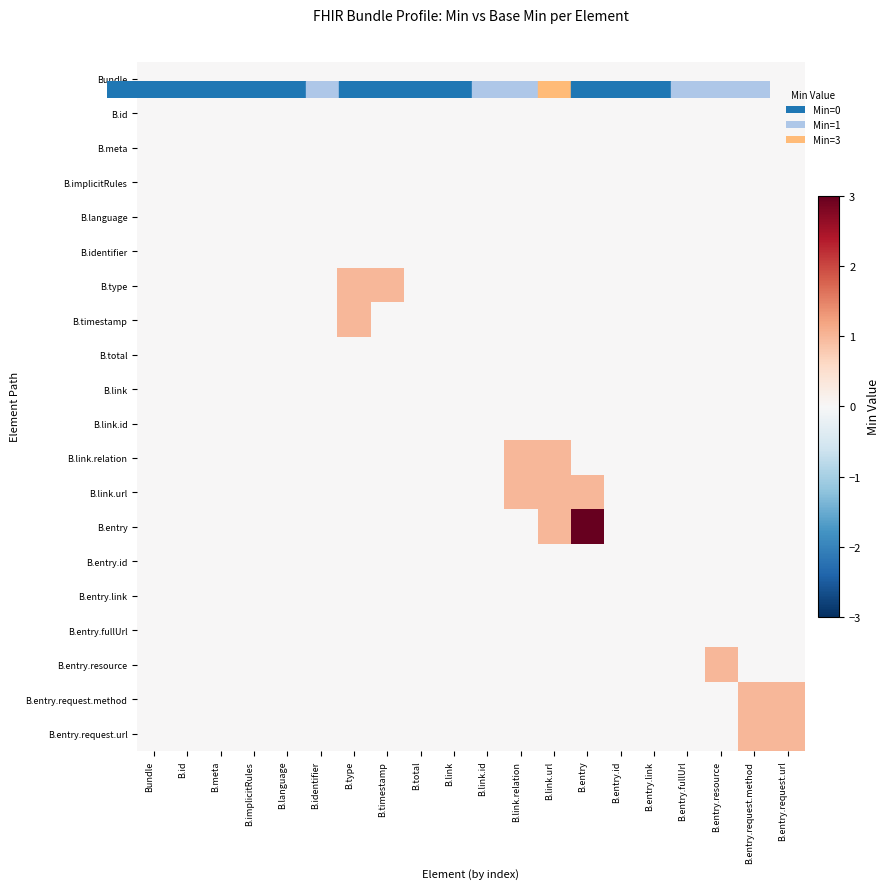

Reading right to left, extract all data points from this chart.

Bundle: B.entry.request.url=0	B.entry.request.method=0	B.entry.resource=0	B.entry.fullUrl=0	B.entry.link=0	B.entry.id=0	B.entry=0	B.link.url=0	B.link.relation=0	B.link.id=0	B.link=0	B.total=0	B.timestamp=0	B.type=0	B.identifier=0	B.language=0	B.implicitRules=0	B.meta=0	B.id=0	Bundle=0
B.id: B.entry.request.url=0	B.entry.request.method=0	B.entry.resource=0	B.entry.fullUrl=0	B.entry.link=0	B.entry.id=0	B.entry=0	B.link.url=0	B.link.relation=0	B.link.id=0	B.link=0	B.total=0	B.timestamp=0	B.type=0	B.identifier=0	B.language=0	B.implicitRules=0	B.meta=0	B.id=0	Bundle=0
B.meta: B.entry.request.url=0	B.entry.request.method=0	B.entry.resource=0	B.entry.fullUrl=0	B.entry.link=0	B.entry.id=0	B.entry=0	B.link.url=0	B.link.relation=0	B.link.id=0	B.link=0	B.total=0	B.timestamp=0	B.type=0	B.identifier=0	B.language=0	B.implicitRules=0	B.meta=0	B.id=0	Bundle=0
B.implicitRules: B.entry.request.url=0	B.entry.request.method=0	B.entry.resource=0	B.entry.fullUrl=0	B.entry.link=0	B.entry.id=0	B.entry=0	B.link.url=0	B.link.relation=0	B.link.id=0	B.link=0	B.total=0	B.timestamp=0	B.type=0	B.identifier=0	B.language=0	B.implicitRules=0	B.meta=0	B.id=0	Bundle=0
B.language: B.entry.request.url=0	B.entry.request.method=0	B.entry.resource=0	B.entry.fullUrl=0	B.entry.link=0	B.entry.id=0	B.entry=0	B.link.url=0	B.link.relation=0	B.link.id=0	B.link=0	B.total=0	B.timestamp=0	B.type=0	B.identifier=0	B.language=0	B.implicitRules=0	B.meta=0	B.id=0	Bundle=0
B.identifier: B.entry.request.url=0	B.entry.request.method=0	B.entry.resource=0	B.entry.fullUrl=0	B.entry.link=0	B.entry.id=0	B.entry=0	B.link.url=0	B.link.relation=0	B.link.id=0	B.link=0	B.total=0	B.timestamp=0	B.type=0	B.identifier=0	B.language=0	B.implicitRules=0	B.meta=0	B.id=0	Bundle=0
B.type: B.entry.request.url=0	B.entry.request.method=0	B.entry.resource=0	B.entry.fullUrl=0	B.entry.link=0	B.entry.id=0	B.entry=0	B.link.url=0	B.link.relation=0	B.link.id=0	B.link=0	B.total=0	B.timestamp=1	B.type=1	B.identifier=0	B.language=0	B.implicitRules=0	B.meta=0	B.id=0	Bundle=0
B.timestamp: B.entry.request.url=0	B.entry.request.method=0	B.entry.resource=0	B.entry.fullUrl=0	B.entry.link=0	B.entry.id=0	B.entry=0	B.link.url=0	B.link.relation=0	B.link.id=0	B.link=0	B.total=0	B.timestamp=0	B.type=1	B.identifier=0	B.language=0	B.implicitRules=0	B.meta=0	B.id=0	Bundle=0
B.total: B.entry.request.url=0	B.entry.request.method=0	B.entry.resource=0	B.entry.fullUrl=0	B.entry.link=0	B.entry.id=0	B.entry=0	B.link.url=0	B.link.relation=0	B.link.id=0	B.link=0	B.total=0	B.timestamp=0	B.type=0	B.identifier=0	B.language=0	B.implicitRules=0	B.meta=0	B.id=0	Bundle=0
B.link: B.entry.request.url=0	B.entry.request.method=0	B.entry.resource=0	B.entry.fullUrl=0	B.entry.link=0	B.entry.id=0	B.entry=0	B.link.url=0	B.link.relation=0	B.link.id=0	B.link=0	B.total=0	B.timestamp=0	B.type=0	B.identifier=0	B.language=0	B.implicitRules=0	B.meta=0	B.id=0	Bundle=0
B.link.id: B.entry.request.url=0	B.entry.request.method=0	B.entry.resource=0	B.entry.fullUrl=0	B.entry.link=0	B.entry.id=0	B.entry=0	B.link.url=0	B.link.relation=0	B.link.id=0	B.link=0	B.total=0	B.timestamp=0	B.type=0	B.identifier=0	B.language=0	B.implicitRules=0	B.meta=0	B.id=0	Bundle=0
B.link.relation: B.entry.request.url=0	B.entry.request.method=0	B.entry.resource=0	B.entry.fullUrl=0	B.entry.link=0	B.entry.id=0	B.entry=0	B.link.url=1	B.link.relation=1	B.link.id=0	B.link=0	B.total=0	B.timestamp=0	B.type=0	B.identifier=0	B.language=0	B.implicitRules=0	B.meta=0	B.id=0	Bundle=0
B.link.url: B.entry.request.url=0	B.entry.request.method=0	B.entry.resource=0	B.entry.fullUrl=0	B.entry.link=0	B.entry.id=0	B.entry=1	B.link.url=1	B.link.relation=1	B.link.id=0	B.link=0	B.total=0	B.timestamp=0	B.type=0	B.identifier=0	B.language=0	B.implicitRules=0	B.meta=0	B.id=0	Bundle=0
B.entry: B.entry.request.url=0	B.entry.request.method=0	B.entry.resource=0	B.entry.fullUrl=0	B.entry.link=0	B.entry.id=0	B.entry=3	B.link.url=1	B.link.relation=0	B.link.id=0	B.link=0	B.total=0	B.timestamp=0	B.type=0	B.identifier=0	B.language=0	B.implicitRules=0	B.meta=0	B.id=0	Bundle=0
B.entry.id: B.entry.request.url=0	B.entry.request.method=0	B.entry.resource=0	B.entry.fullUrl=0	B.entry.link=0	B.entry.id=0	B.entry=0	B.link.url=0	B.link.relation=0	B.link.id=0	B.link=0	B.total=0	B.timestamp=0	B.type=0	B.identifier=0	B.language=0	B.implicitRules=0	B.meta=0	B.id=0	Bundle=0
B.entry.link: B.entry.request.url=0	B.entry.request.method=0	B.entry.resource=0	B.entry.fullUrl=0	B.entry.link=0	B.entry.id=0	B.entry=0	B.link.url=0	B.link.relation=0	B.link.id=0	B.link=0	B.total=0	B.timestamp=0	B.type=0	B.identifier=0	B.language=0	B.implicitRules=0	B.meta=0	B.id=0	Bundle=0
B.entry.fullUrl: B.entry.request.url=0	B.entry.request.method=0	B.entry.resource=0	B.entry.fullUrl=0	B.entry.link=0	B.entry.id=0	B.entry=0	B.link.url=0	B.link.relation=0	B.link.id=0	B.link=0	B.total=0	B.timestamp=0	B.type=0	B.identifier=0	B.language=0	B.implicitRules=0	B.meta=0	B.id=0	Bundle=0
B.entry.resource: B.entry.request.url=0	B.entry.request.method=0	B.entry.resource=1	B.entry.fullUrl=0	B.entry.link=0	B.entry.id=0	B.entry=0	B.link.url=0	B.link.relation=0	B.link.id=0	B.link=0	B.total=0	B.timestamp=0	B.type=0	B.identifier=0	B.language=0	B.implicitRules=0	B.meta=0	B.id=0	Bundle=0
B.entry.request.method: B.entry.request.url=1	B.entry.request.method=1	B.entry.resource=0	B.entry.fullUrl=0	B.entry.link=0	B.entry.id=0	B.entry=0	B.link.url=0	B.link.relation=0	B.link.id=0	B.link=0	B.total=0	B.timestamp=0	B.type=0	B.identifier=0	B.language=0	B.implicitRules=0	B.meta=0	B.id=0	Bundle=0
B.entry.request.url: B.entry.request.url=1	B.entry.request.method=1	B.entry.resource=0	B.entry.fullUrl=0	B.entry.link=0	B.entry.id=0	B.entry=0	B.link.url=0	B.link.relation=0	B.link.id=0	B.link=0	B.total=0	B.timestamp=0	B.type=0	B.identifier=0	B.language=0	B.implicitRules=0	B.meta=0	B.id=0	Bundle=0